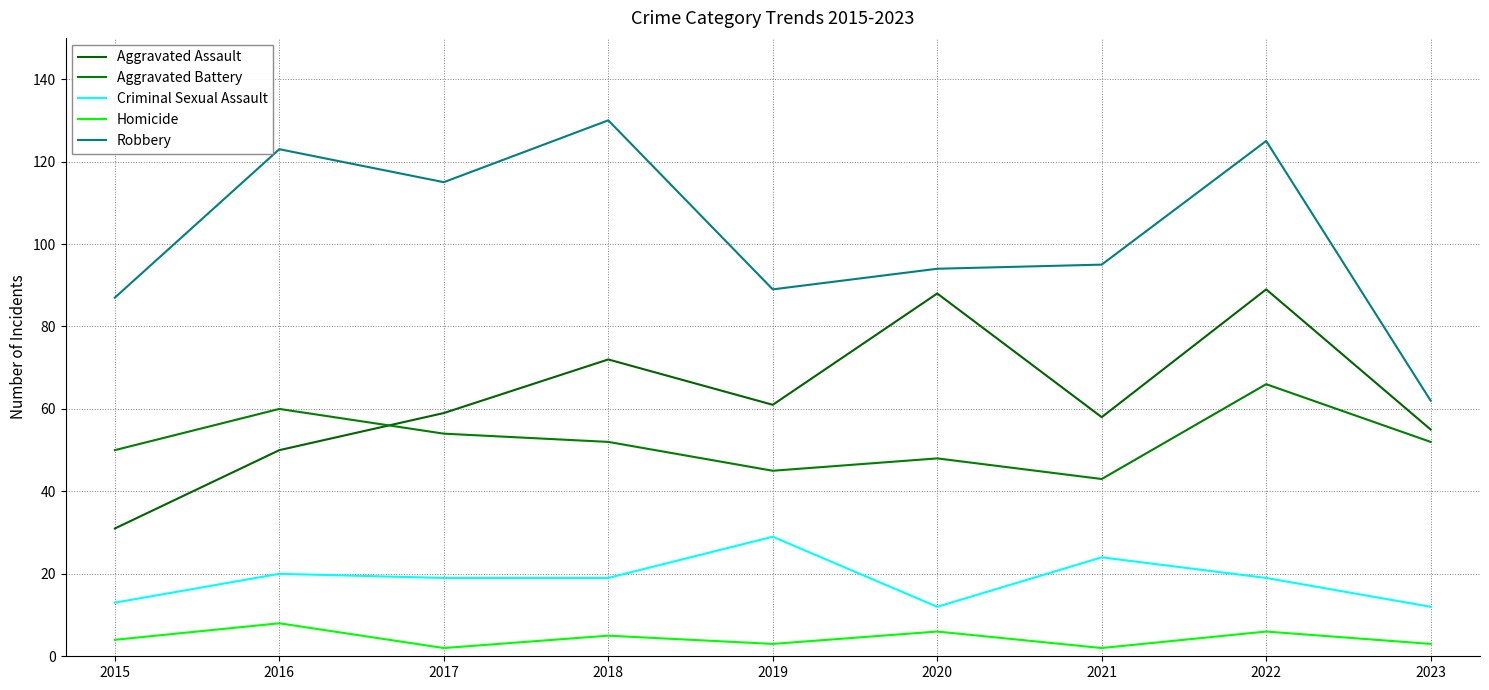

Which series has the largest total across all categories?

Robbery